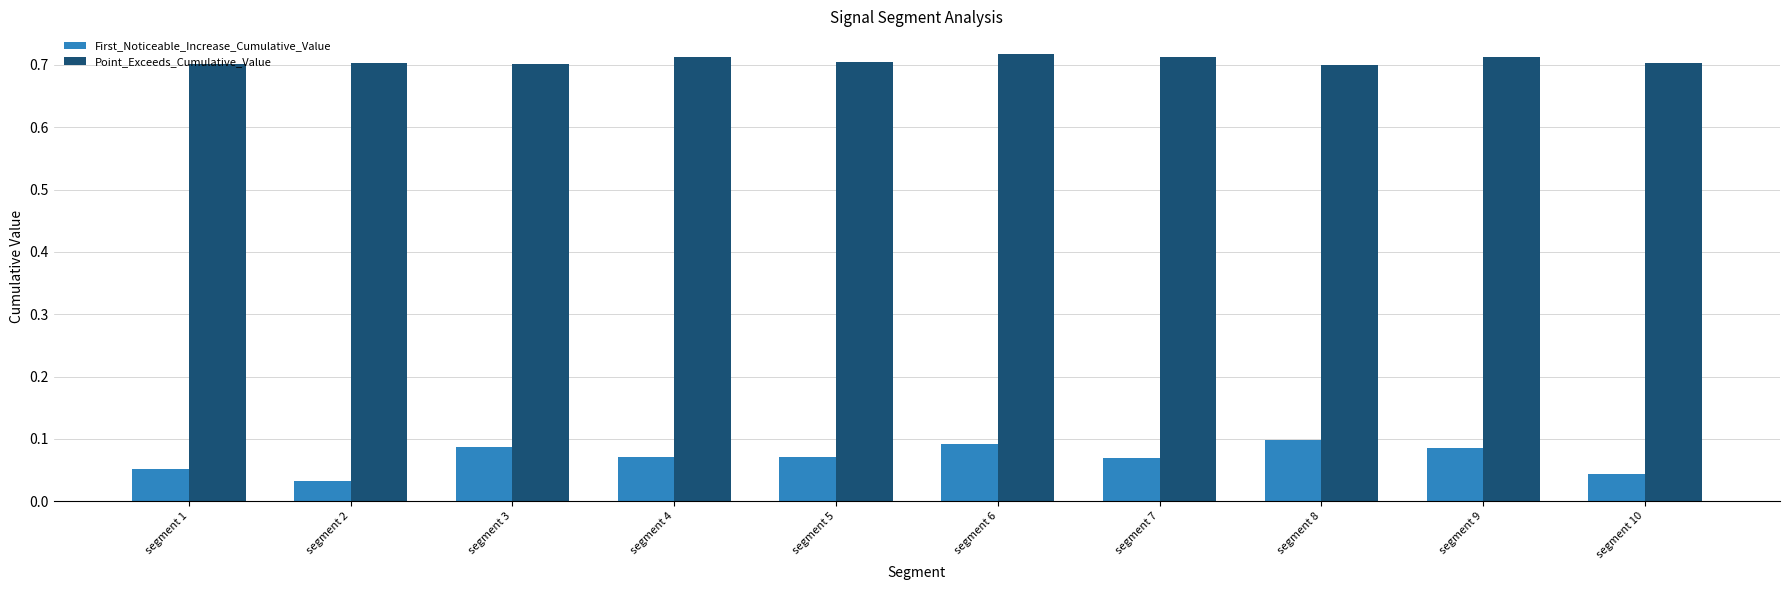

How many Point_Exceeds_Cumulative_Value values are between 0 and 1?

10